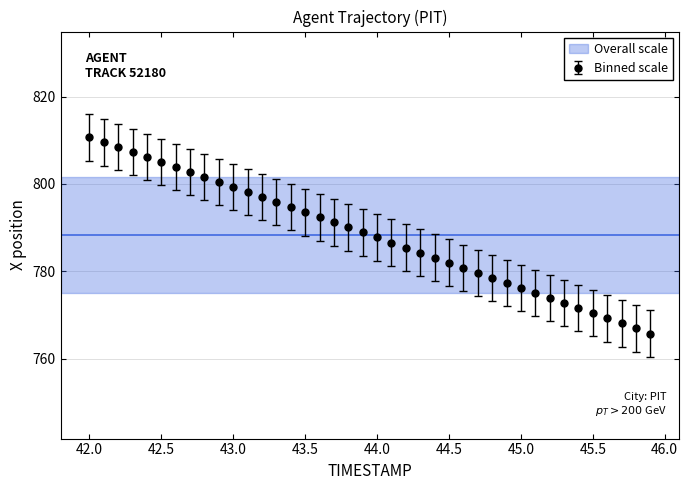

What is the maximum value shown in the chart?

810.6